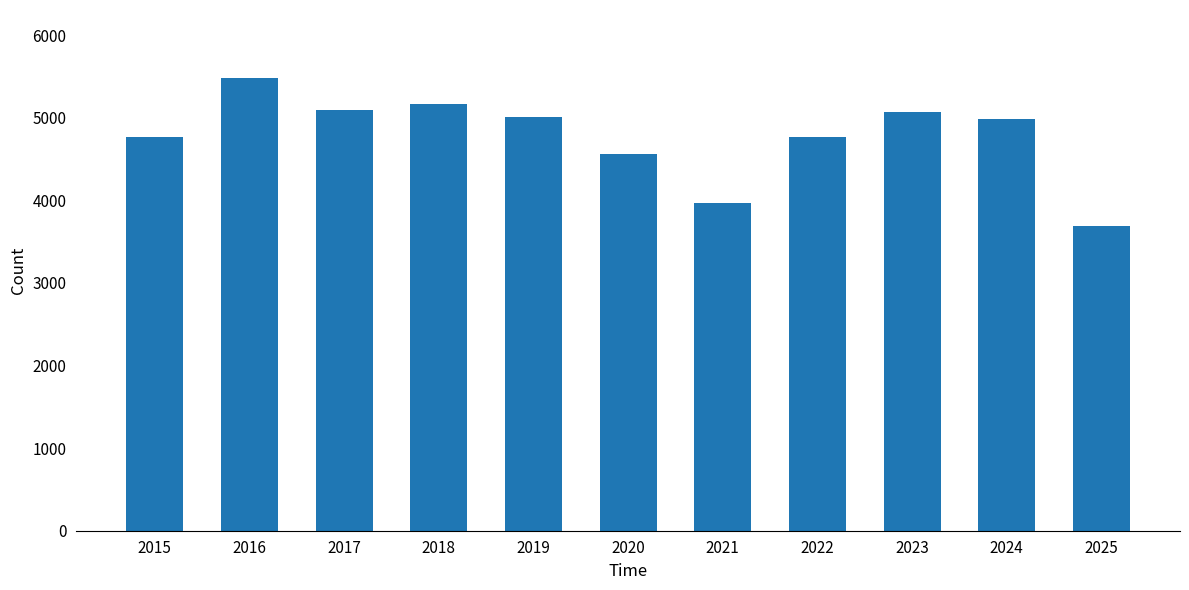

The value at 2018 is 3578. True or false?

False